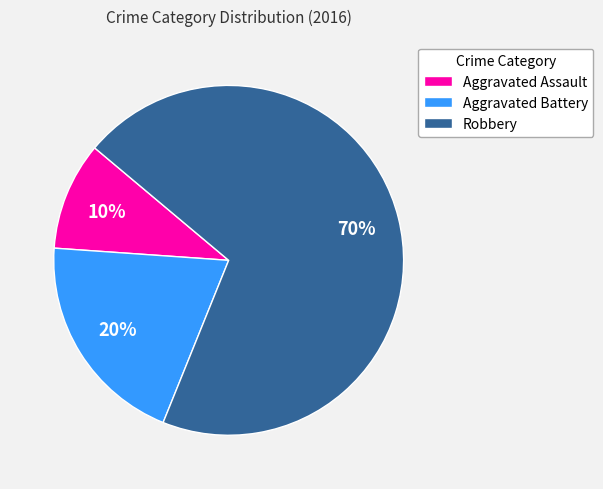

The Aggravated Assault slice represents 10% of the pie. True or false?

True